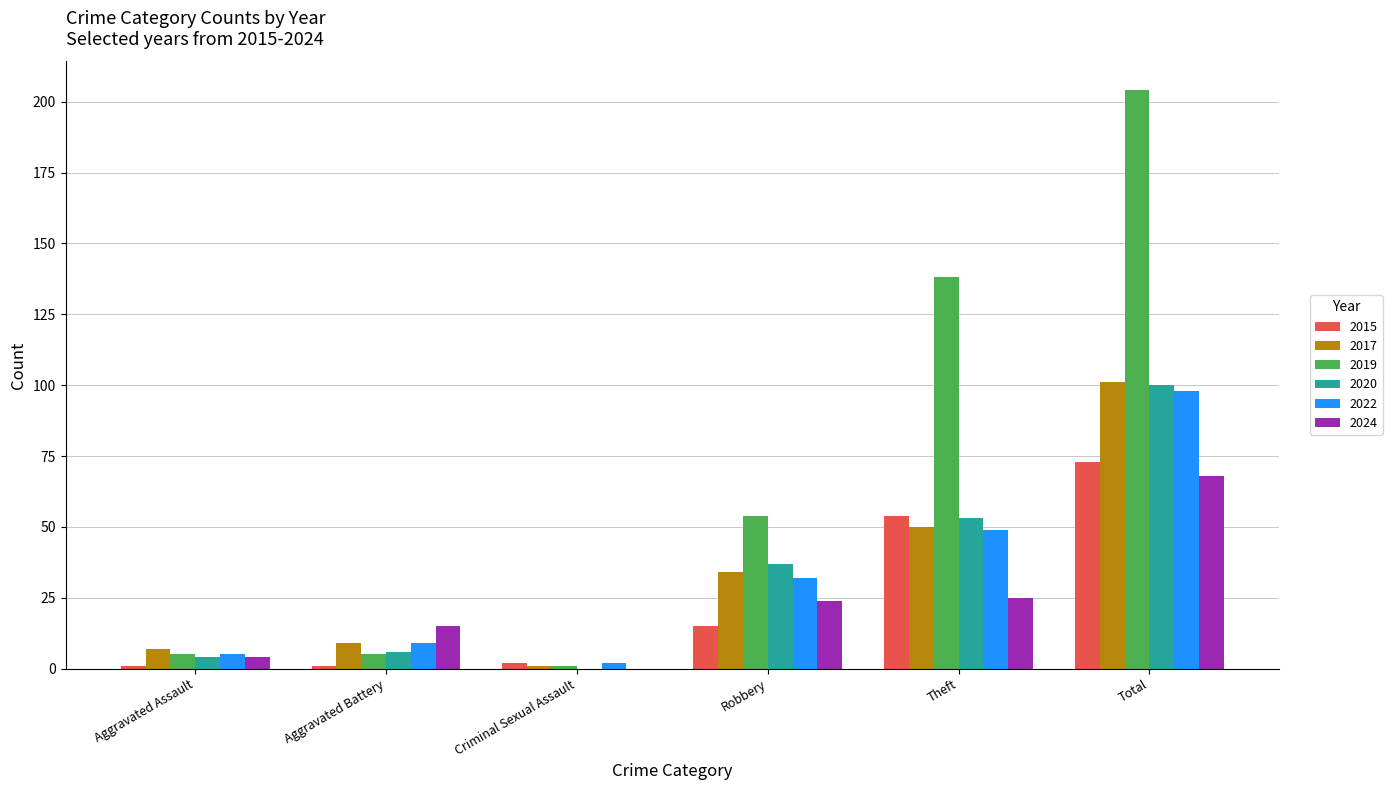

Are the bars grouped side by side (vs. stacked)?

Yes